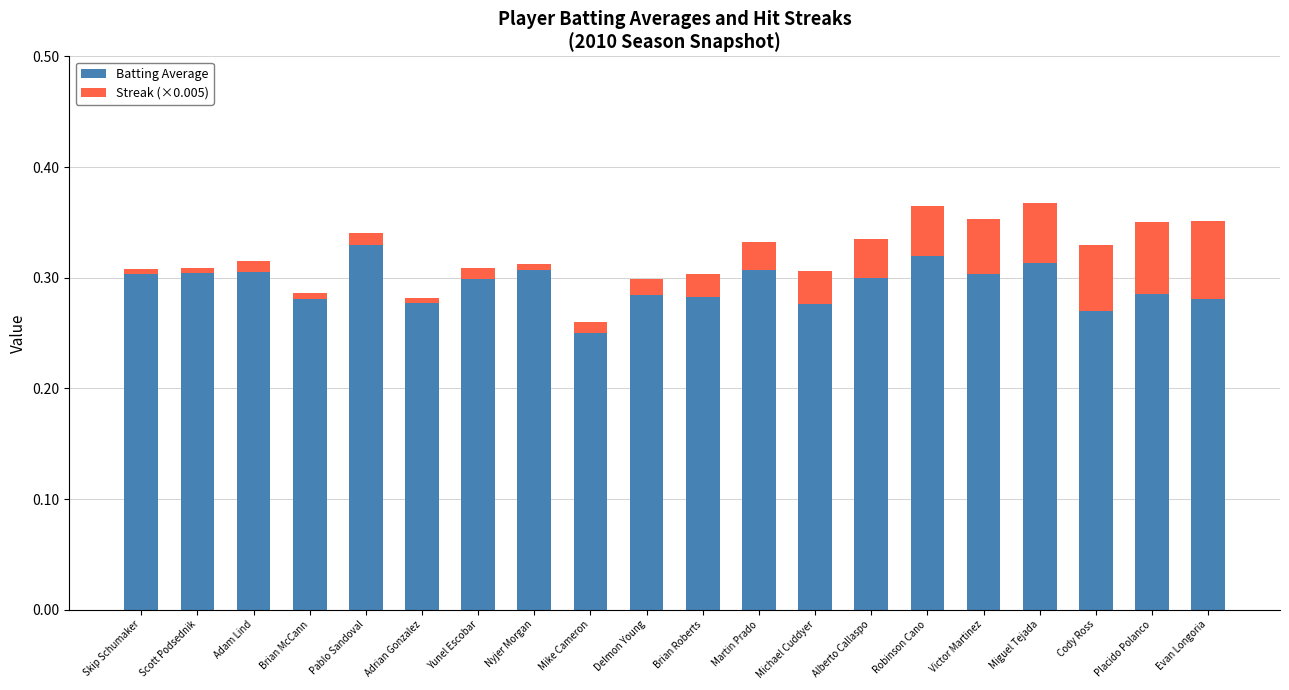

What is the sum of the Batting Average values at Evan Longoria and Cody Ross?

0.6